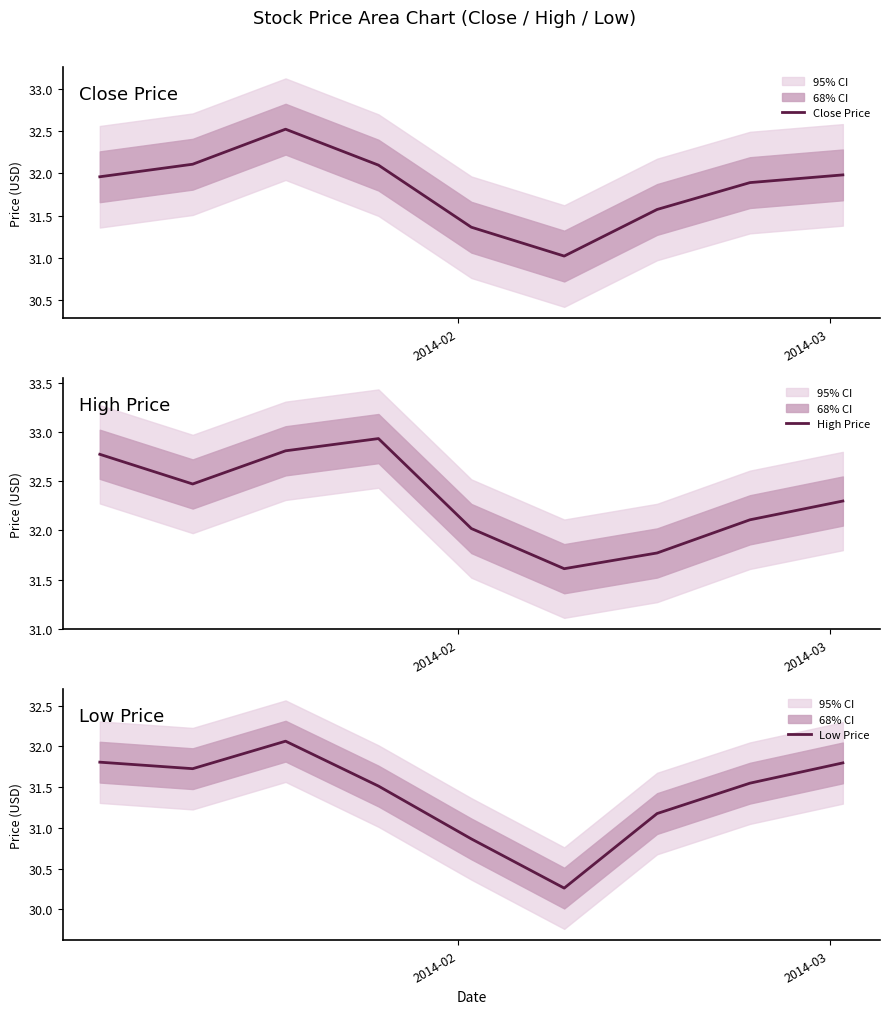

What is the maximum value for Close Price?

32.5